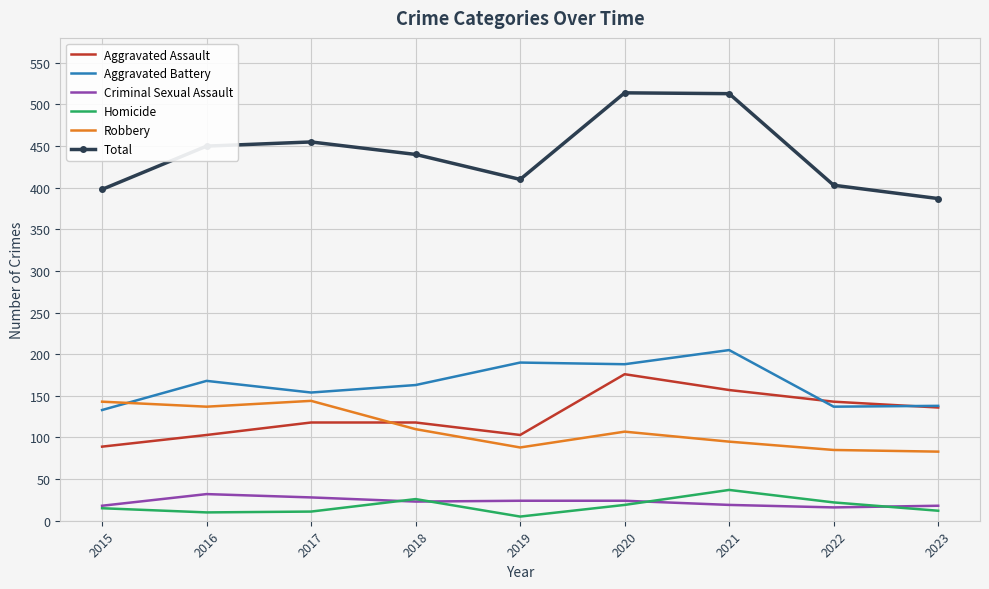

What is the difference between the Criminal Sexual Assault values at 2017 and 2016?

4